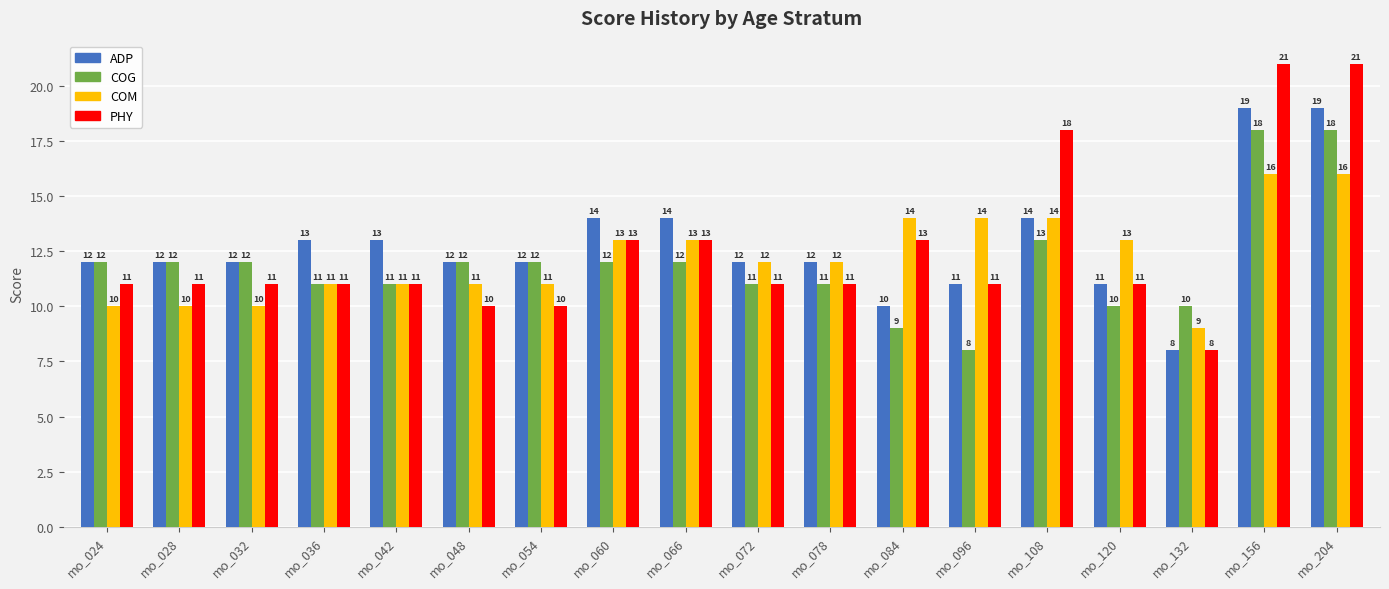

What is the smallest value displayed?

8